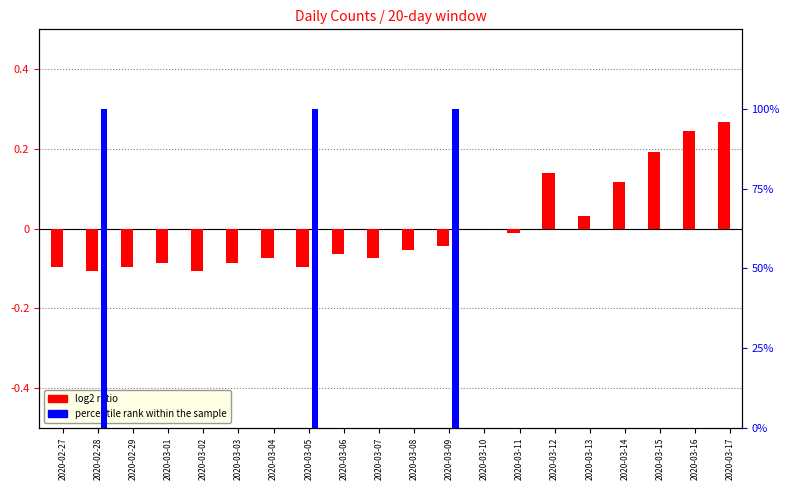

Which label corresponds to the smallest value in the chart?

2020-02-28